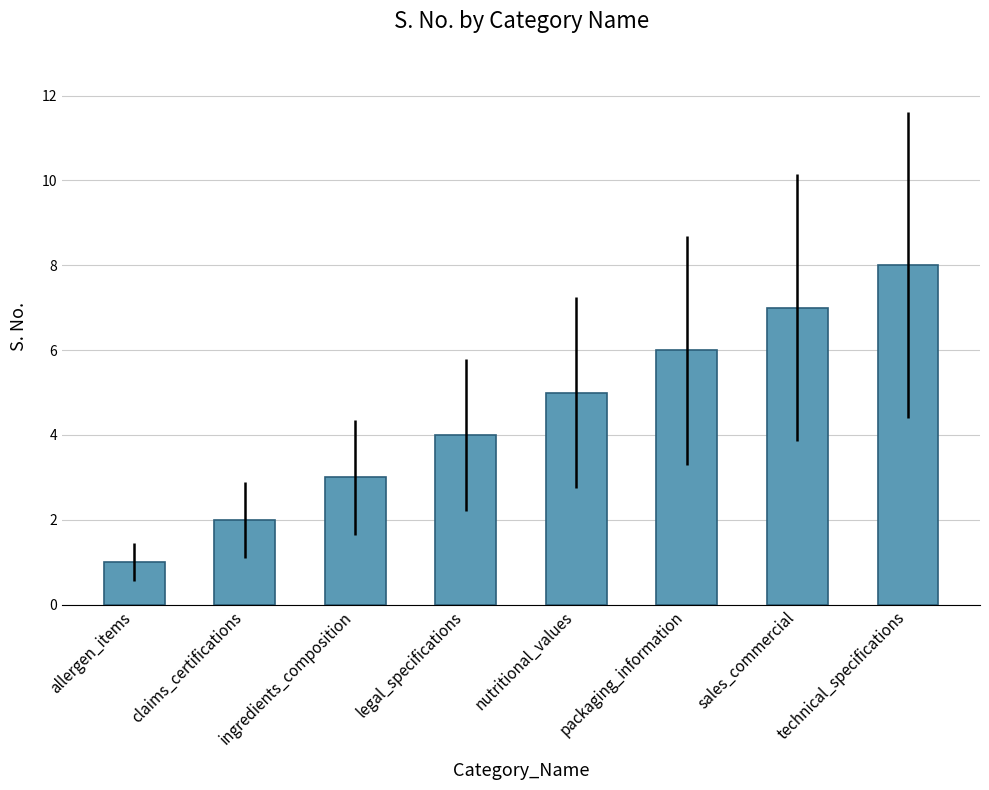

What is the ratio of the value at claims_certifications to the value at legal_specifications?

0.5